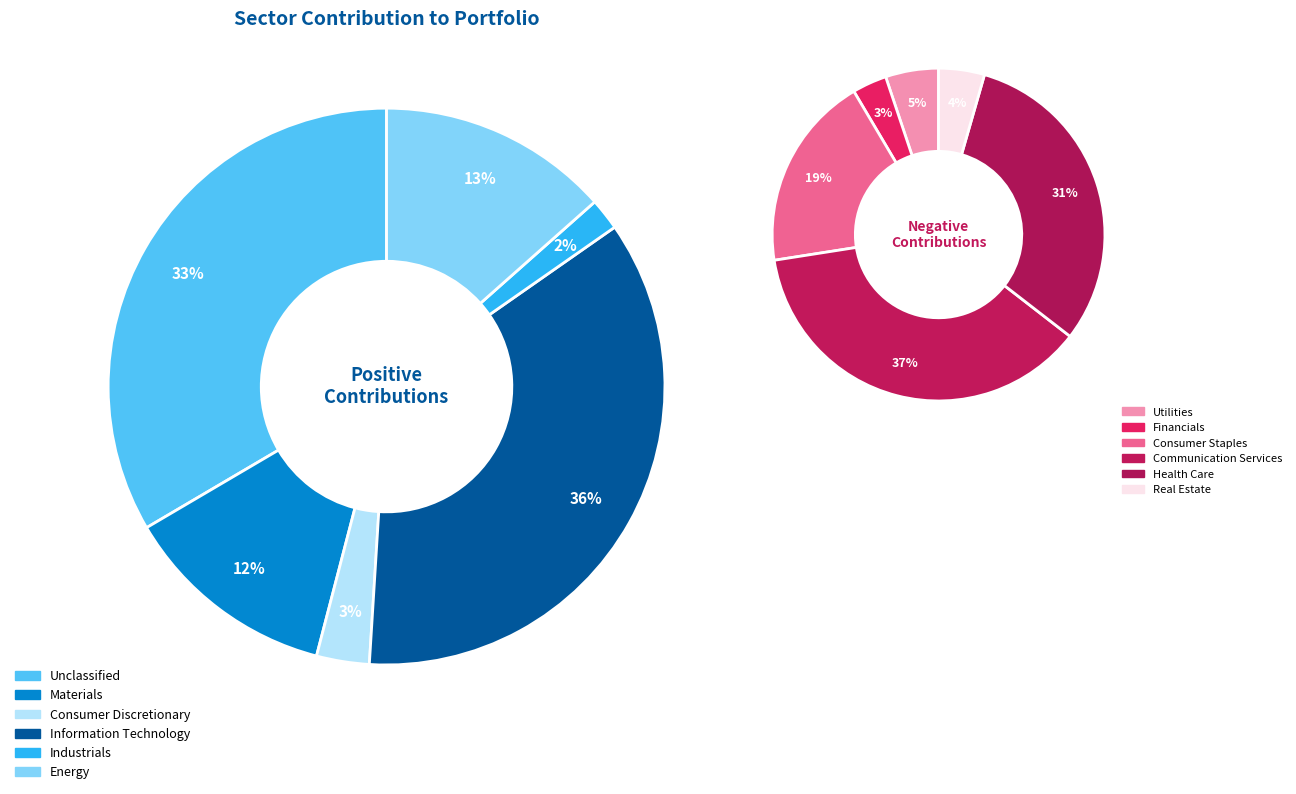

How many slices are in this pie chart?

12